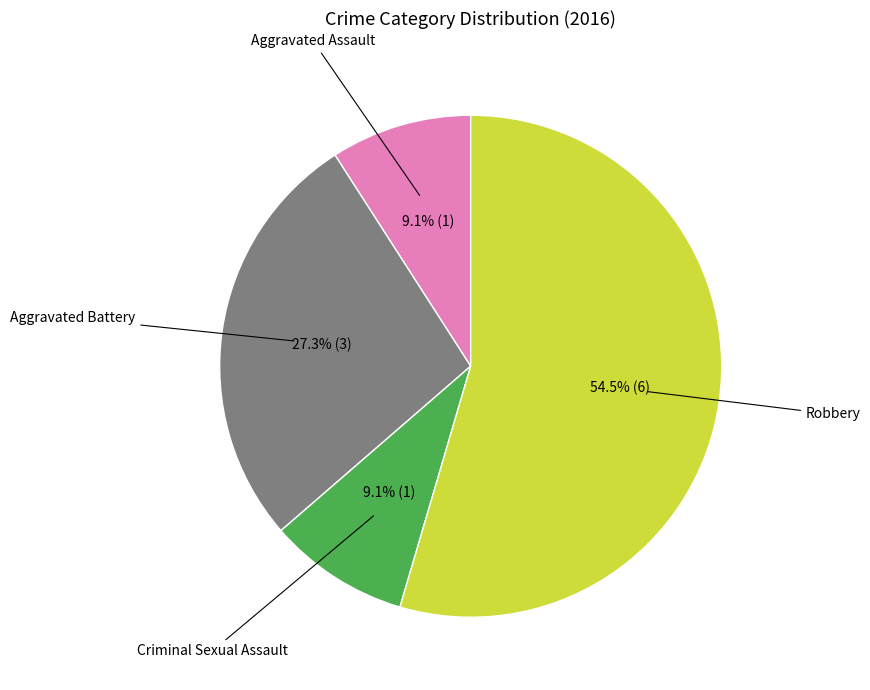

Is there a majority slice in this chart?

Yes